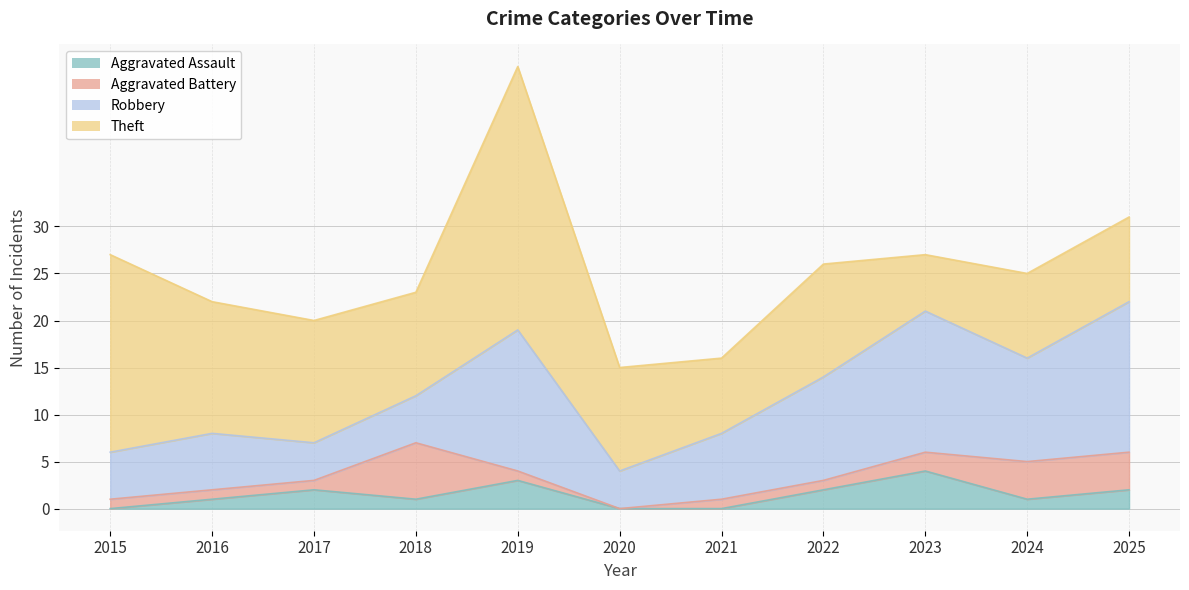

Reading left to right, list all the values displayed in this chart.

Aggravated Assault: 0	1	2	1	3	0	0	2	4	1	2
Aggravated Battery: 1	1	1	6	1	0	1	1	2	4	4
Robbery: 5	6	4	5	15	4	7	11	15	11	16
Theft: 21	14	13	11	28	11	8	12	6	9	9